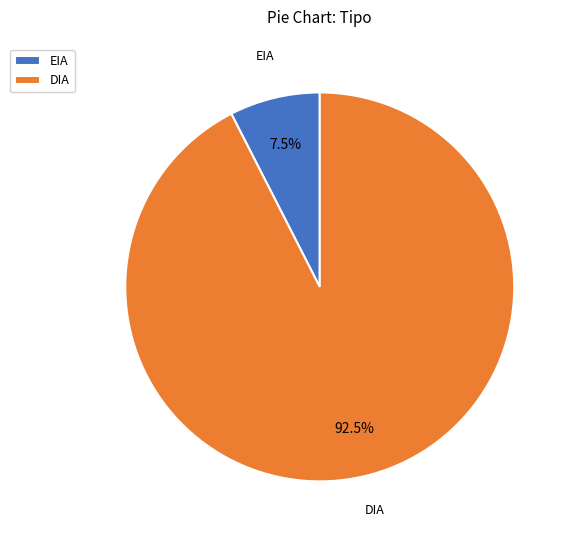

What is the largest slice in the pie chart?

DIA